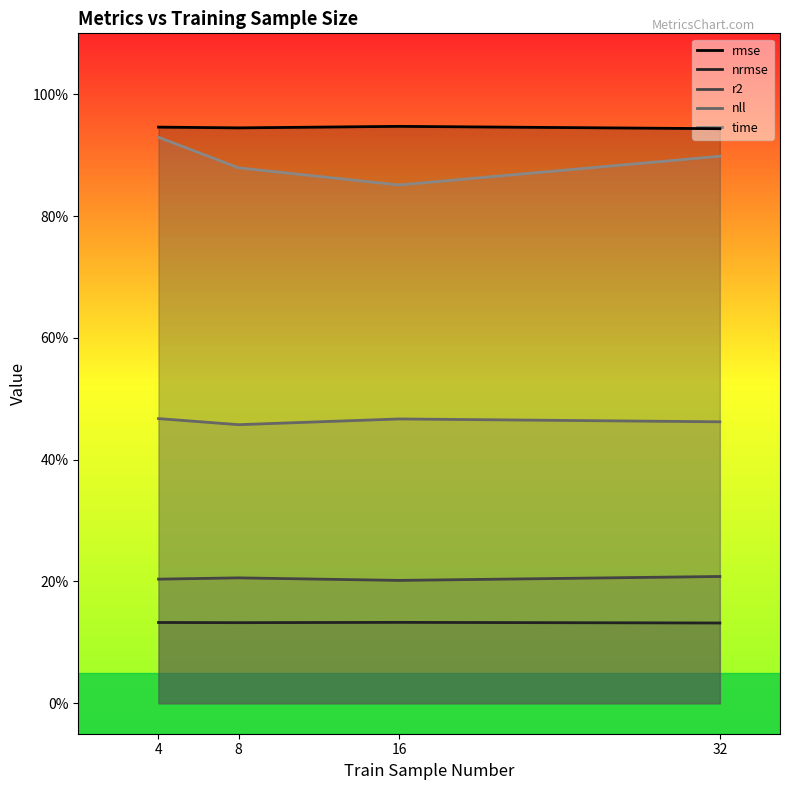

True or false: nll has more than 0 points higher than both neighbors.

True